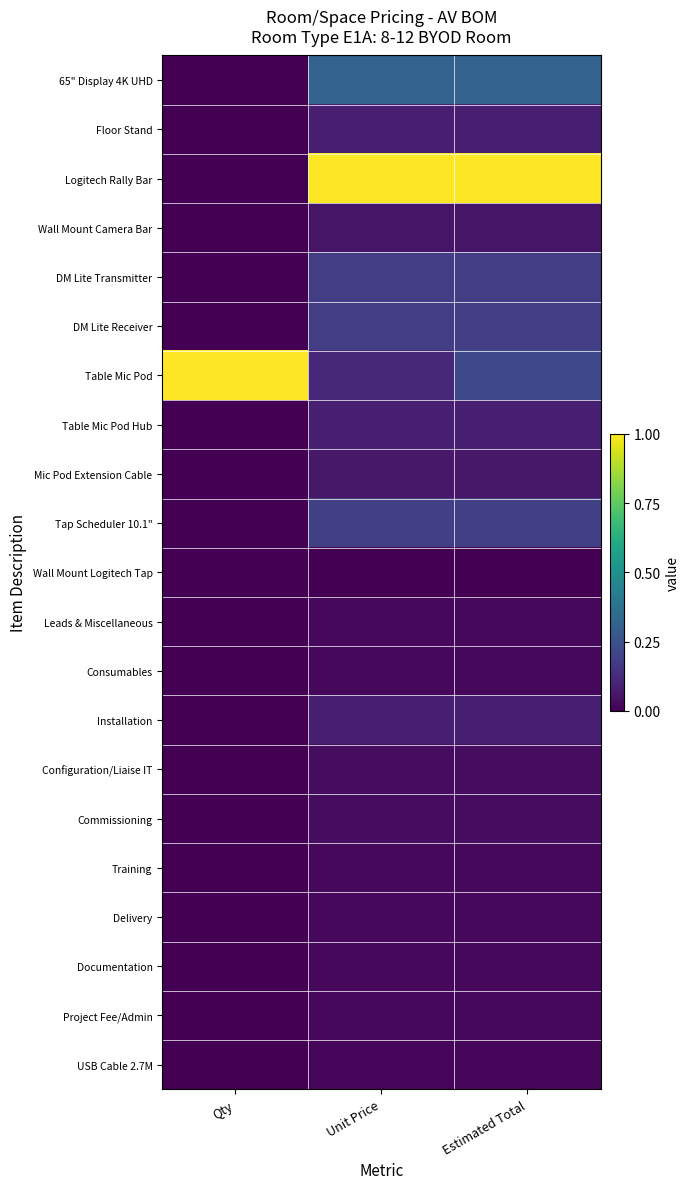

At which category is the sum across all series the highest?

Estimated Total